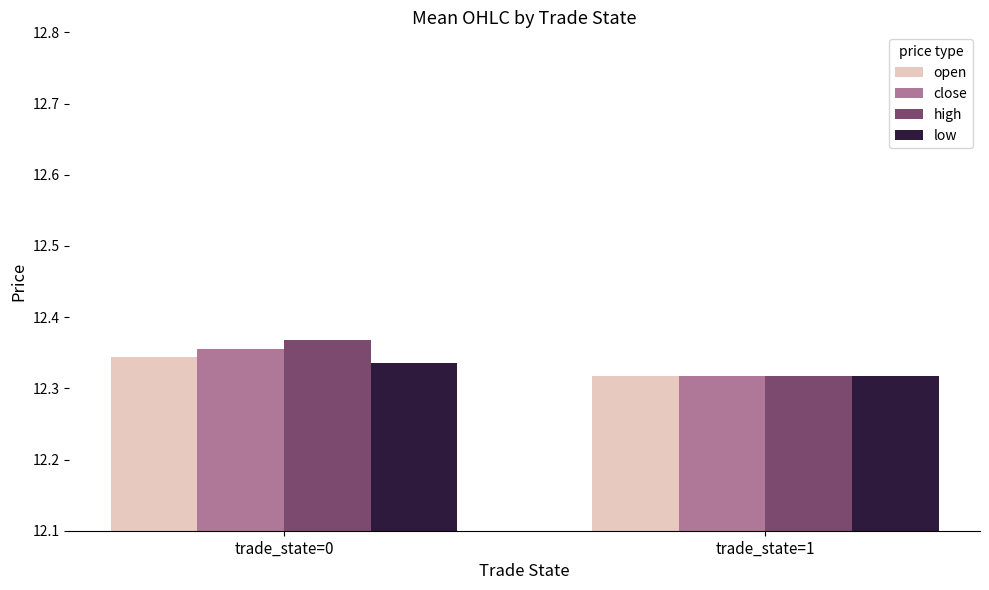

Which series changed the most between trade_state=0 and trade_state=1?

high